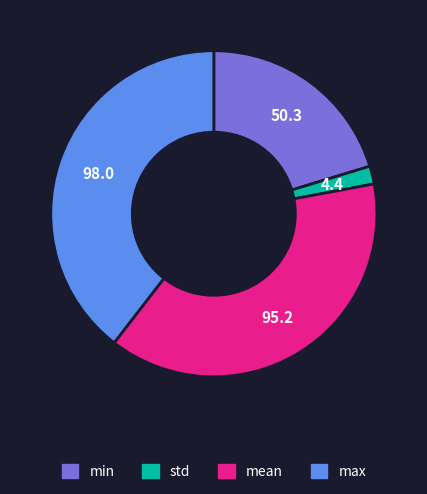

Does any single category account for the majority?

No